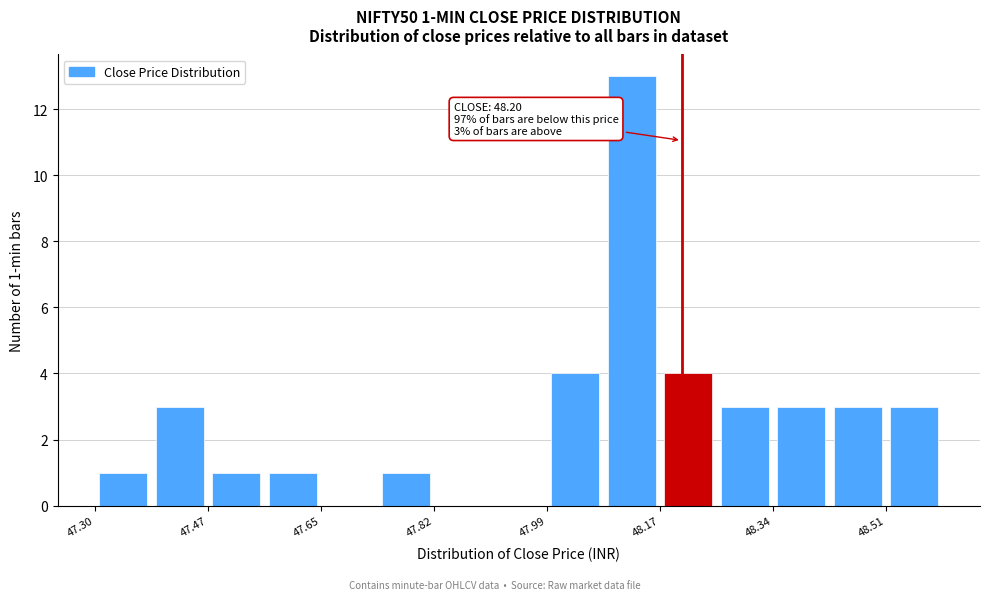

Which range on the x-axis has the tallest bar?

48.08 to 48.16